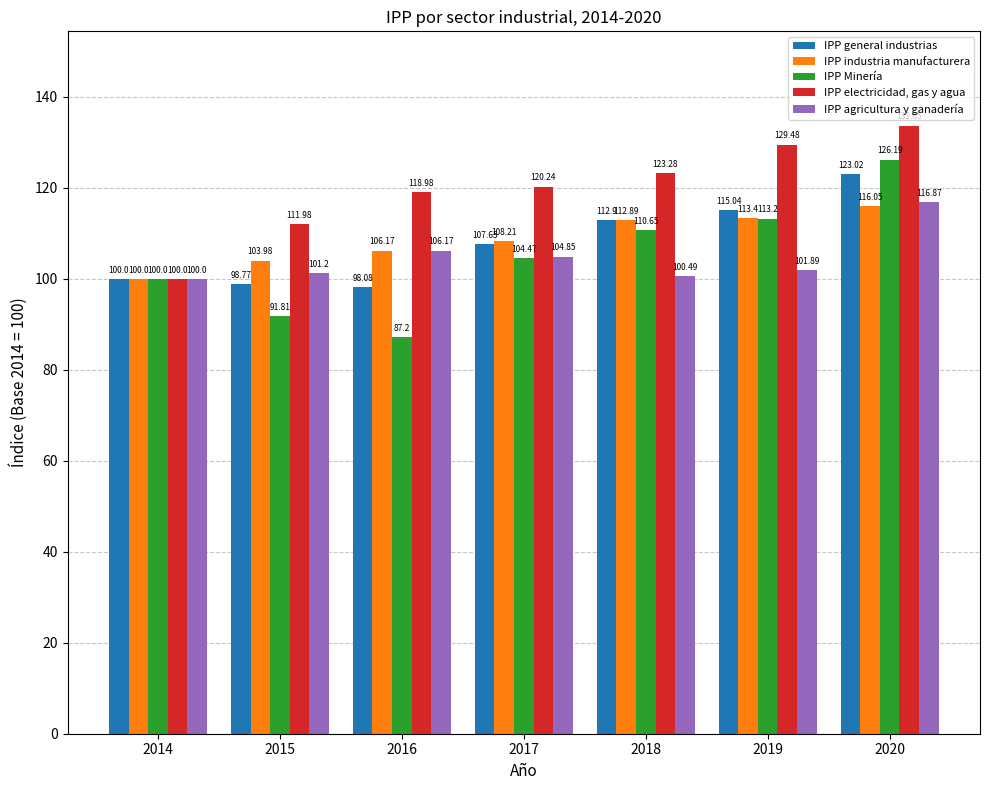

What is the difference between the maximum and minimum values in the IPP Minería series?

39.0